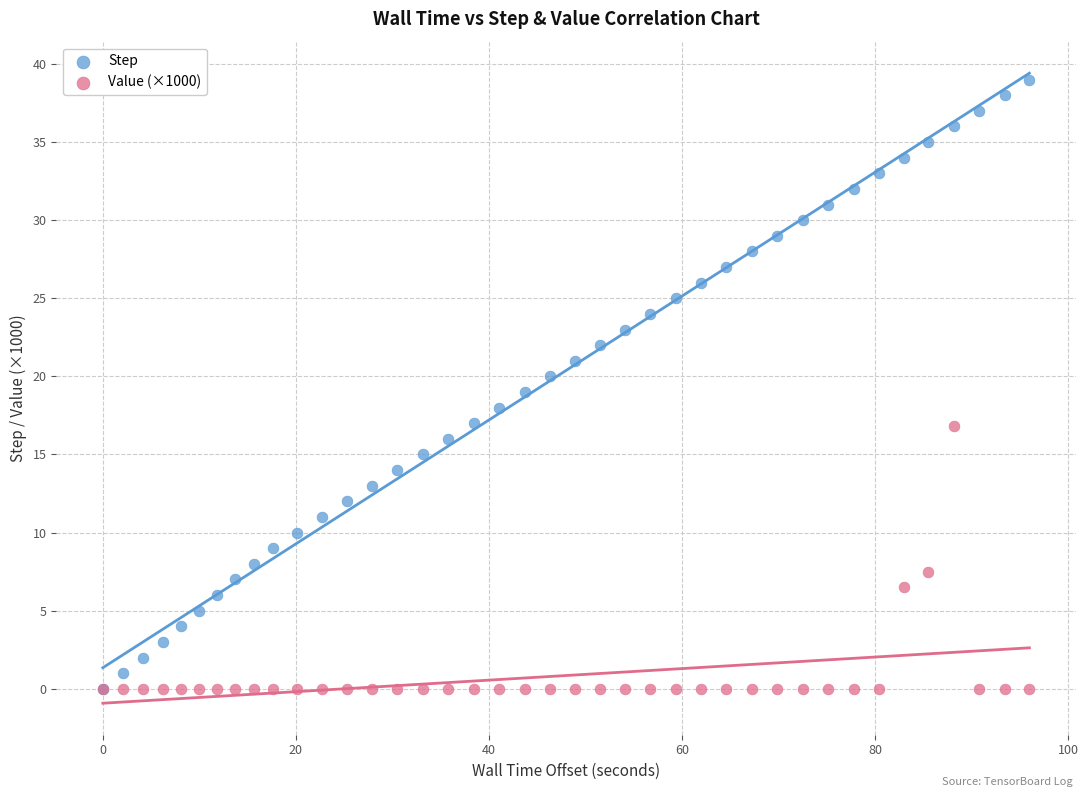

Which series has the largest Y range (max minus min)?

Step